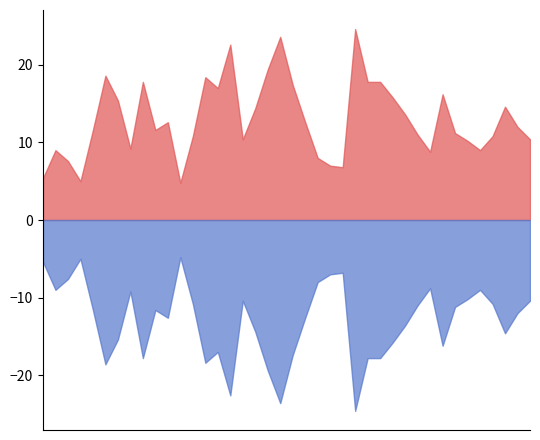

Which has a higher value, 2023-12-07 or 2023-11-27?

2023-12-07